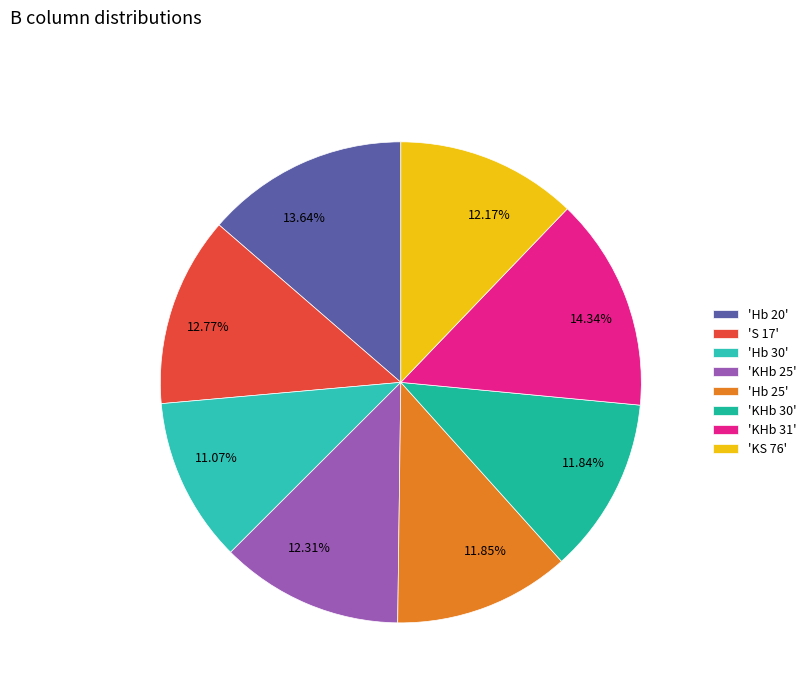

How many segments does this pie chart have?

8